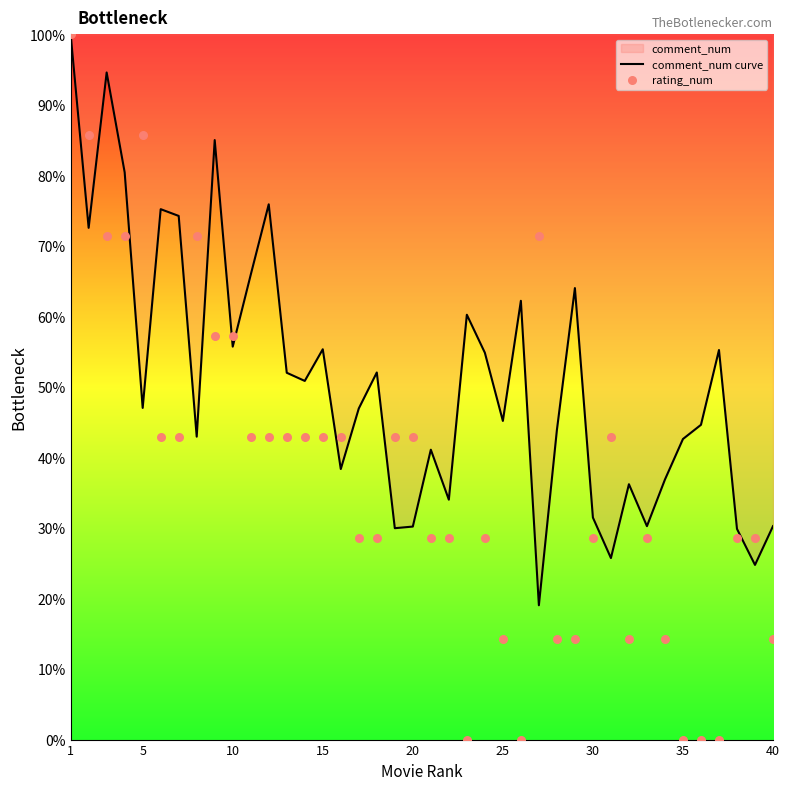

At how many categories does at least one series exceed 20?

40